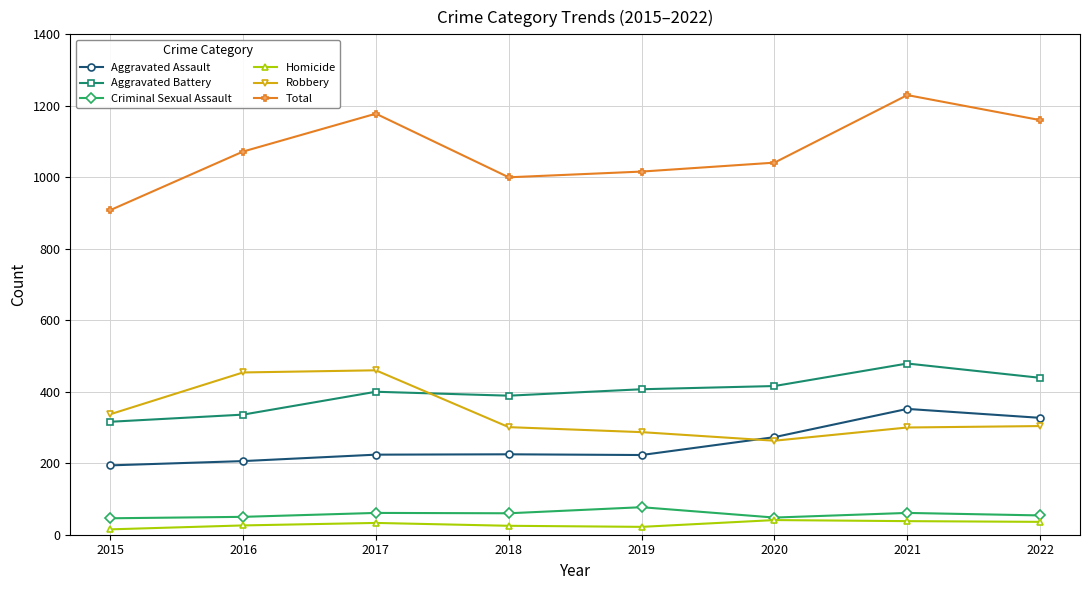

What is the sum of all Aggravated Battery values?

3182